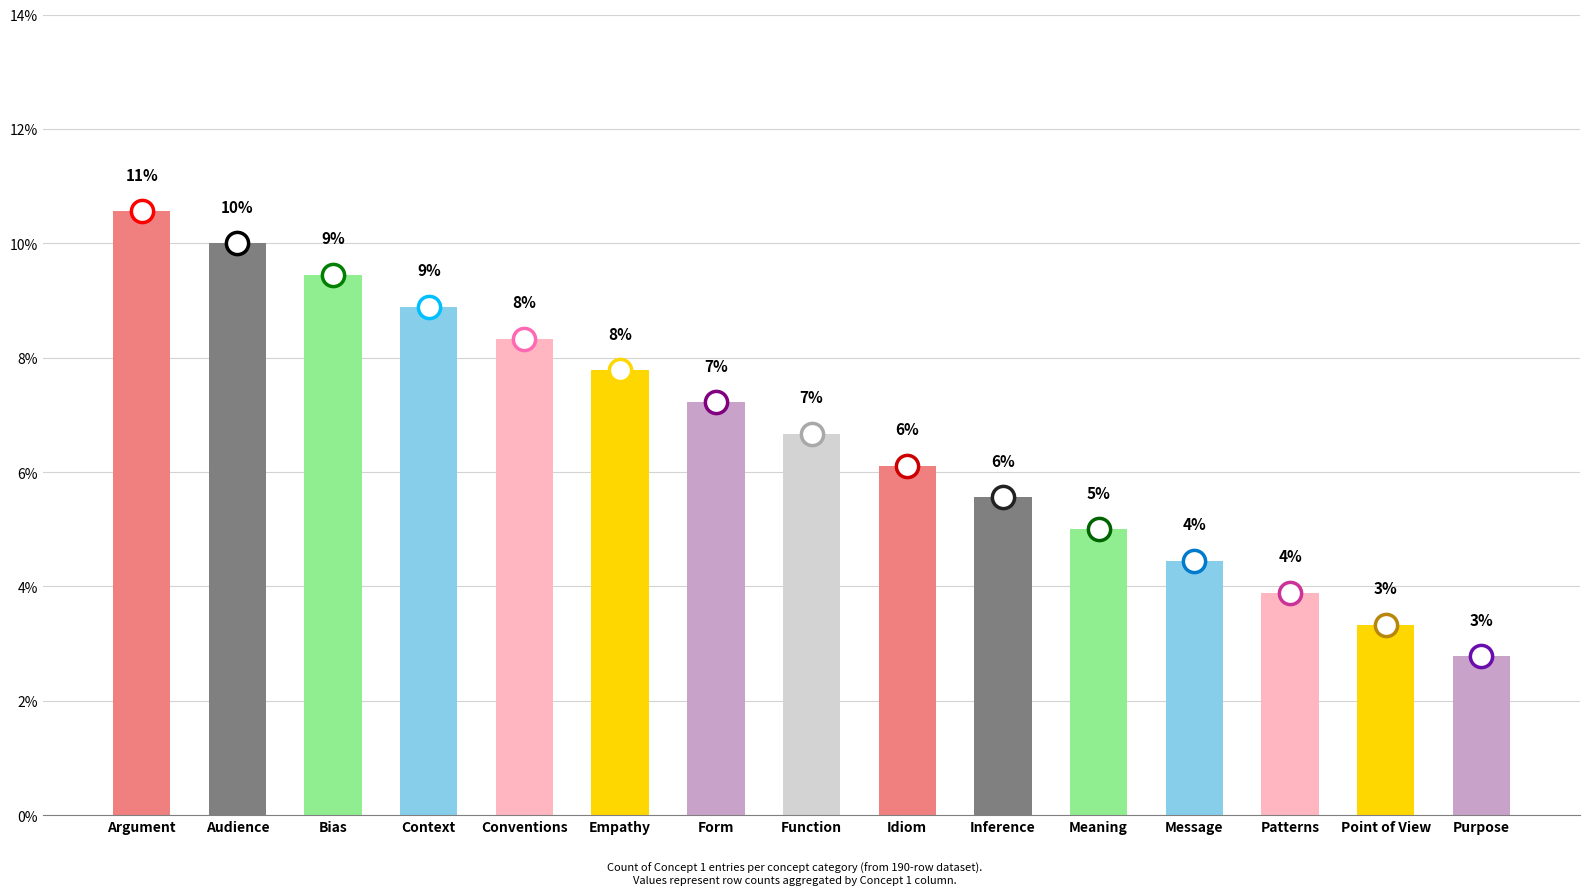

Does the chart contain any negative values?

No